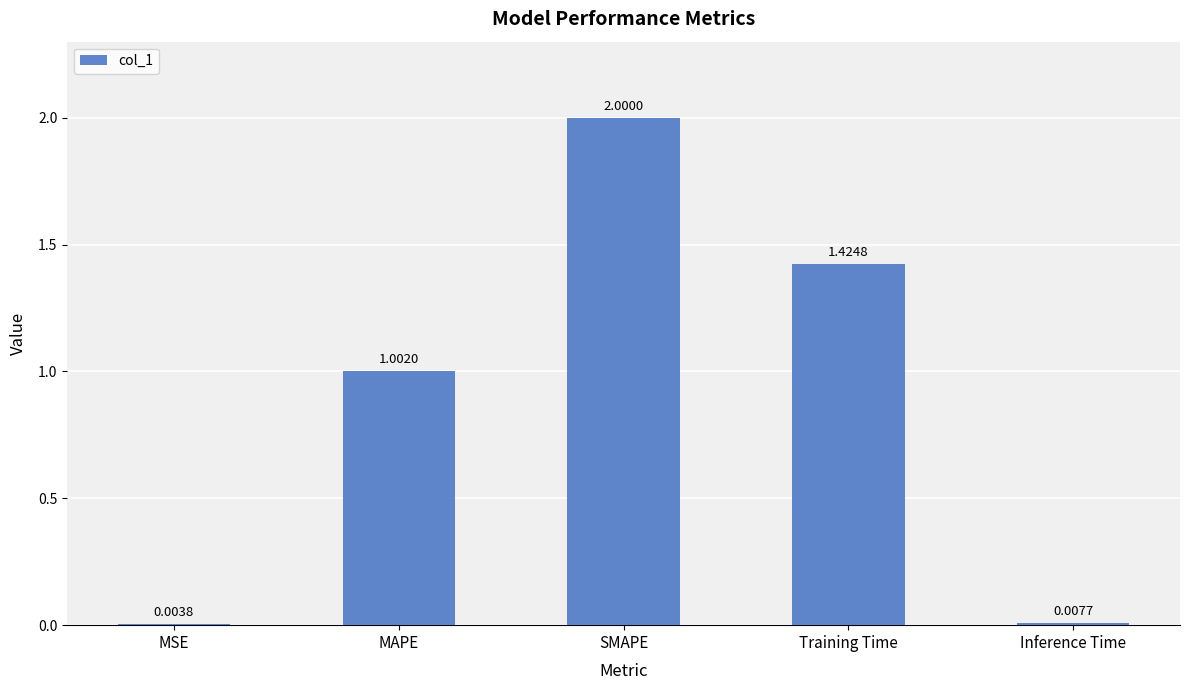

Where is the data nearest to the value 1?

MAPE